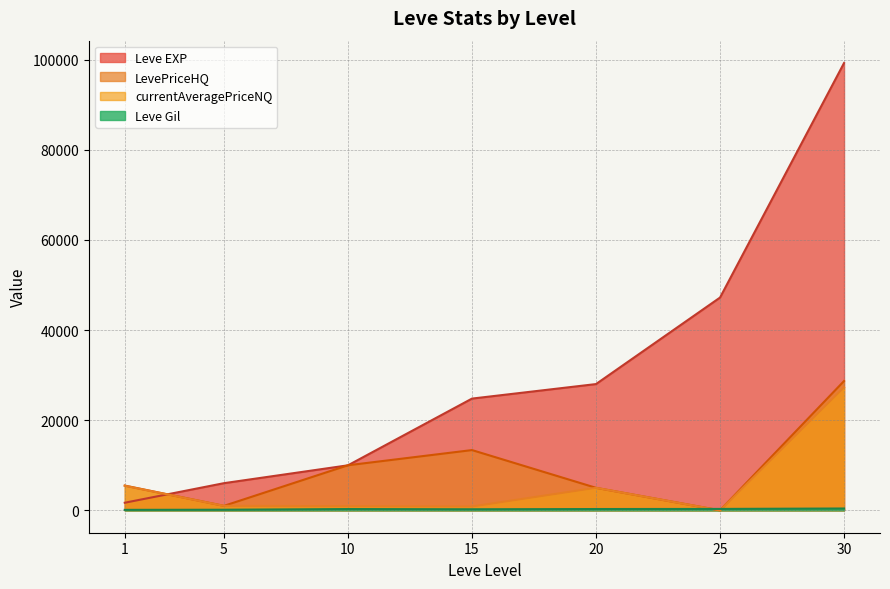

What is the value of the Leve EXP point at the 5th from the left?

28010.0